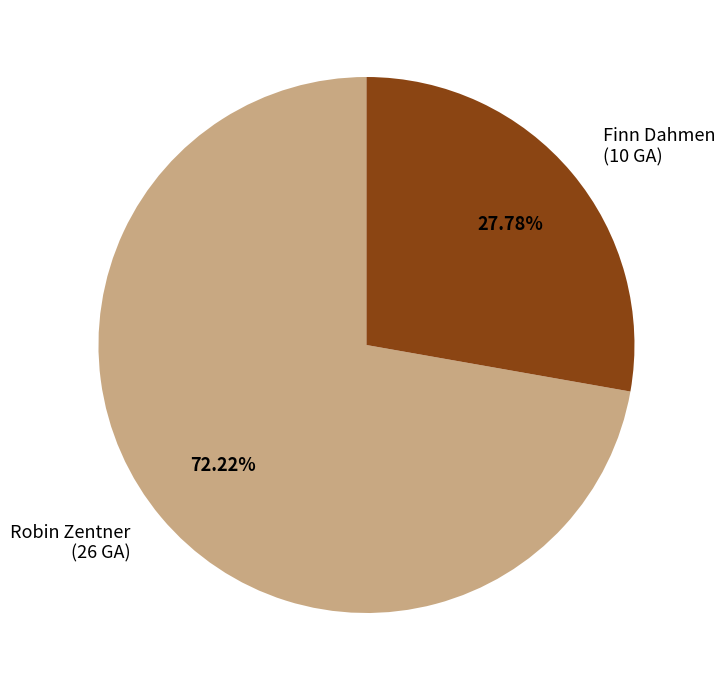

To the nearest percent, what is the average slice percentage?

50%